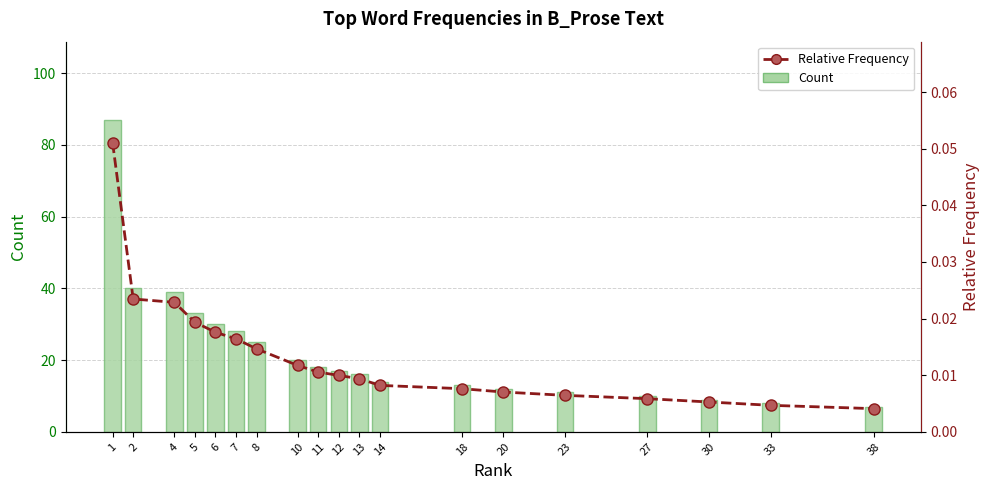

Rank the series at 12 from highest to lowest value.

Count, Relative Frequency